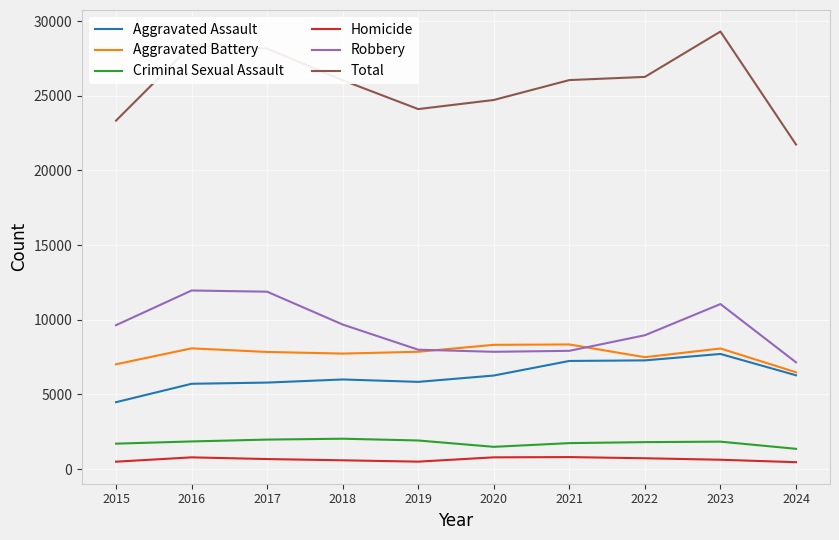

Which category has the lowest value in the Total series?

2024